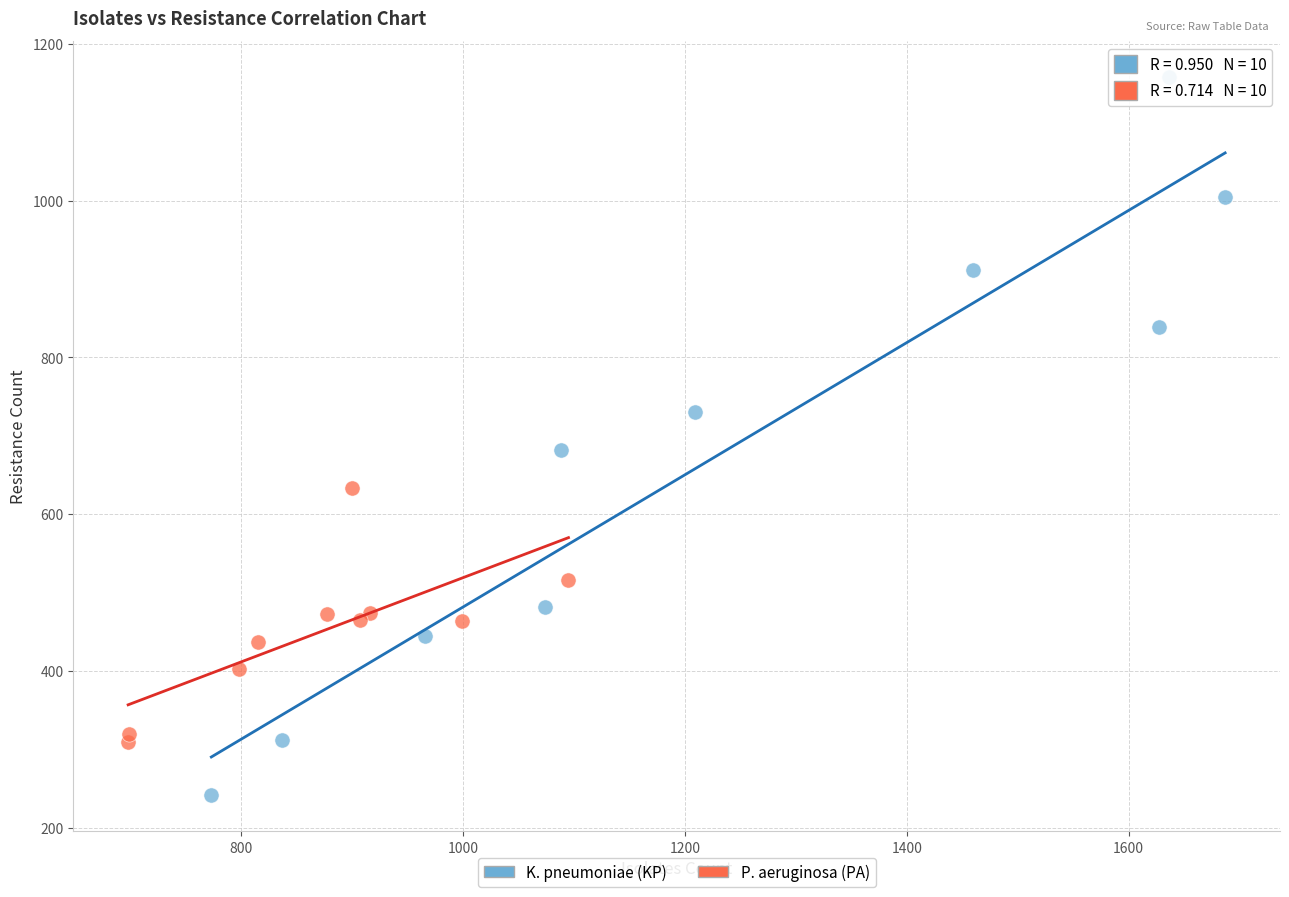

Which series reaches the maximum Y coordinate?

K. pneumoniae (KP)